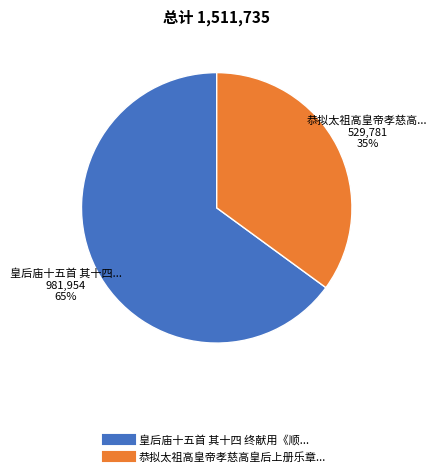

To the nearest percent, what is the average slice percentage?

50%